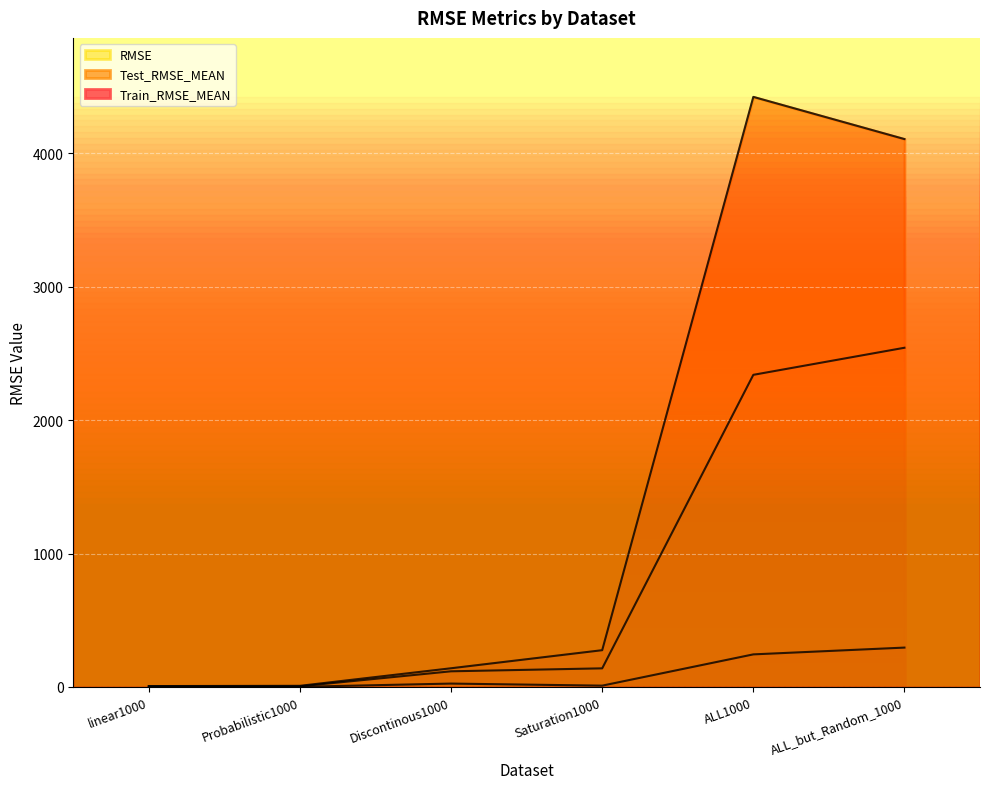

True or false: RMSE and Train_RMSE_MEAN intersect in this chart.

False